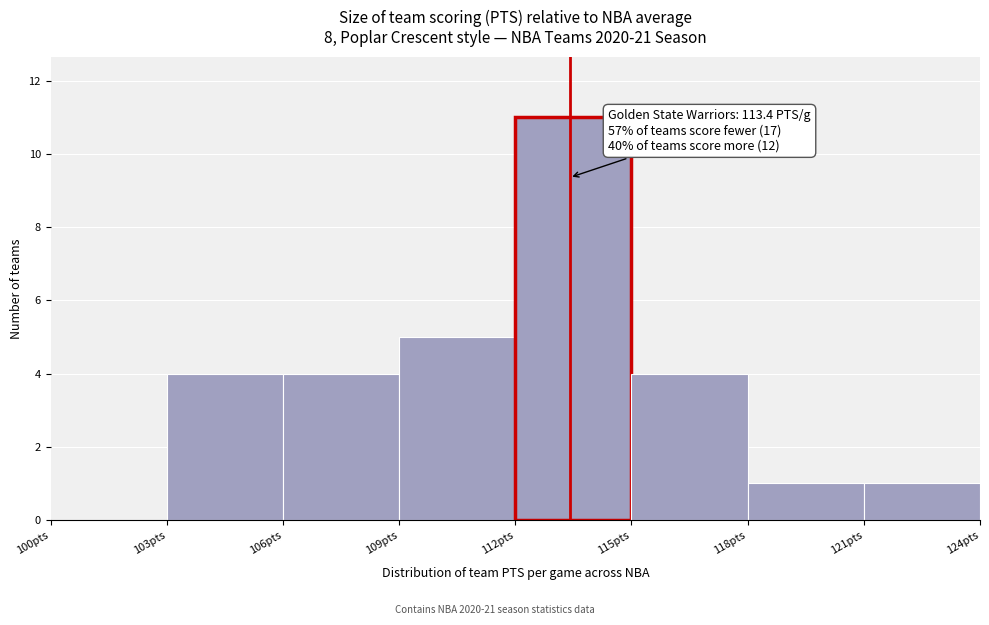

Which range on the x-axis has the tallest bar?

112 to 115